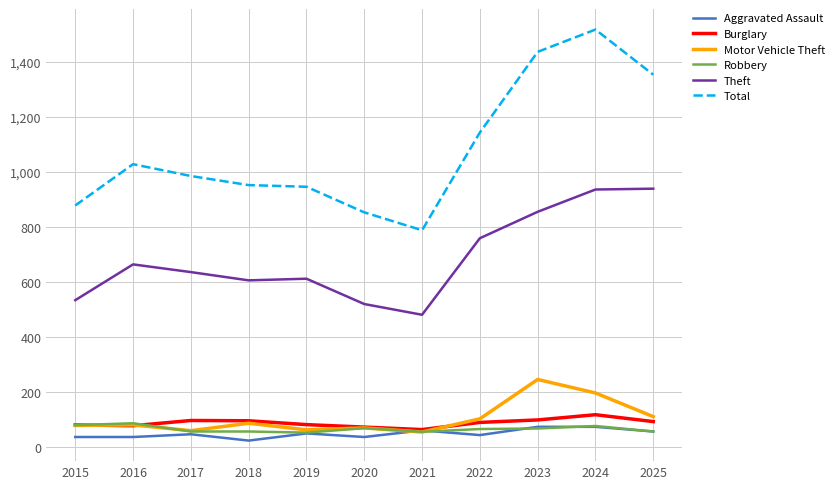

True or false: Total and Burglary intersect in this chart.

False